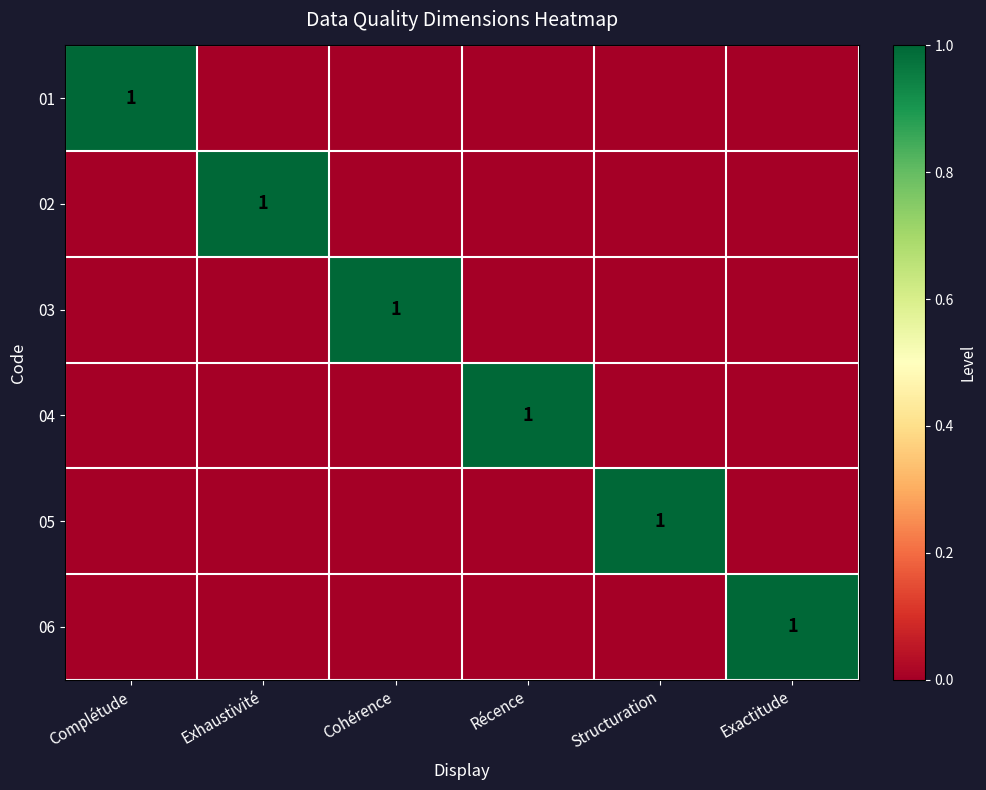

The value of 01 at Complétude is 1. True or false?

True